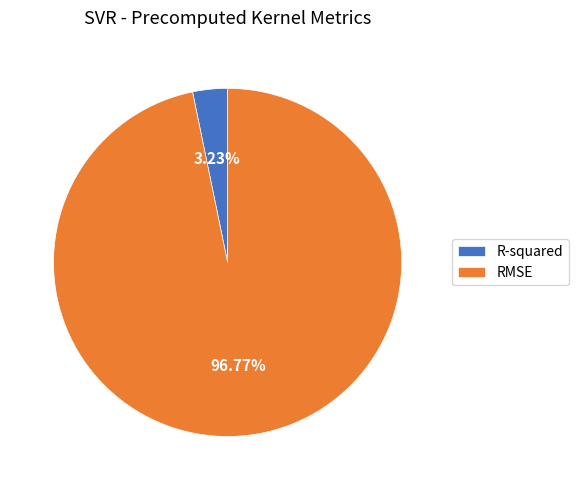

To the nearest percent, what is the difference between the R-squared and RMSE slice percentages?

94%